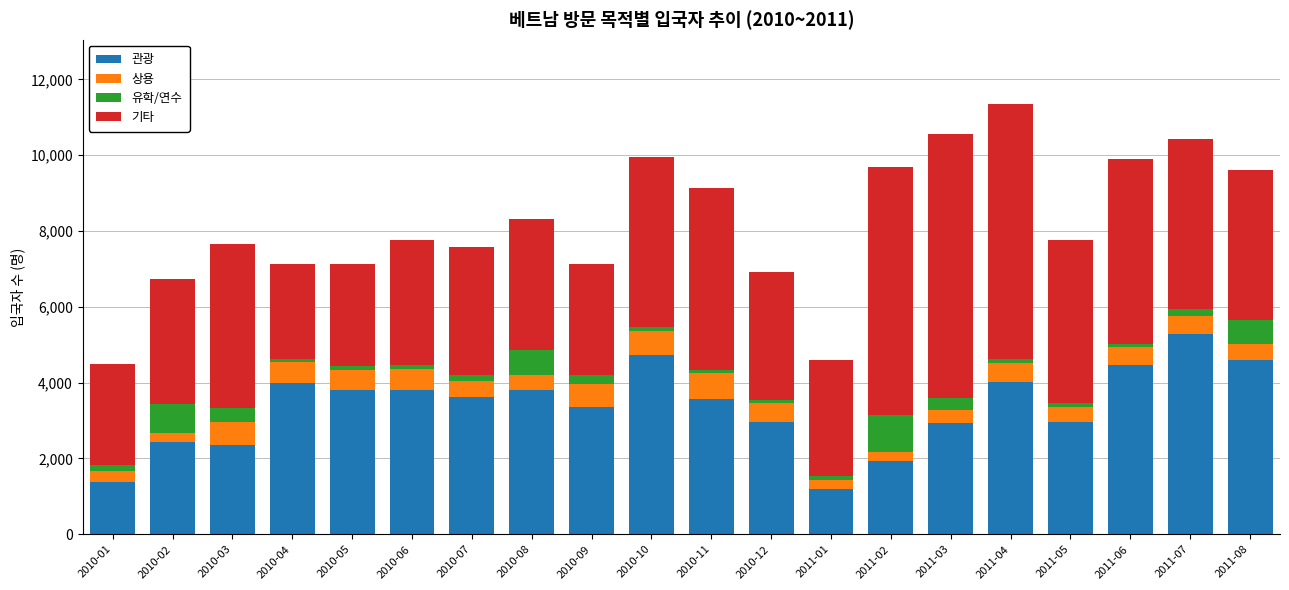

What is the minimum value for 관광?

1198